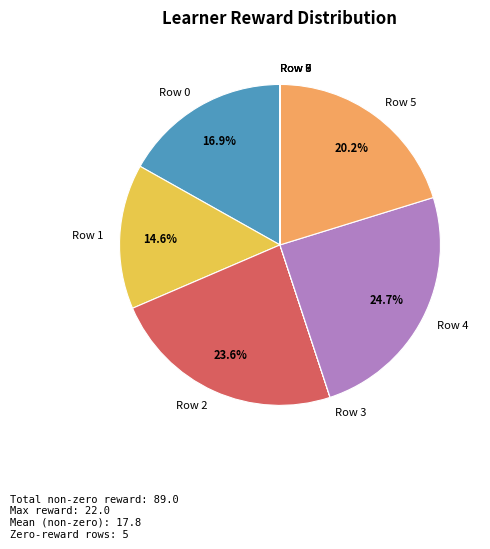

What is the ratio of the value at Row 4 to the value at Row 2?

1.0